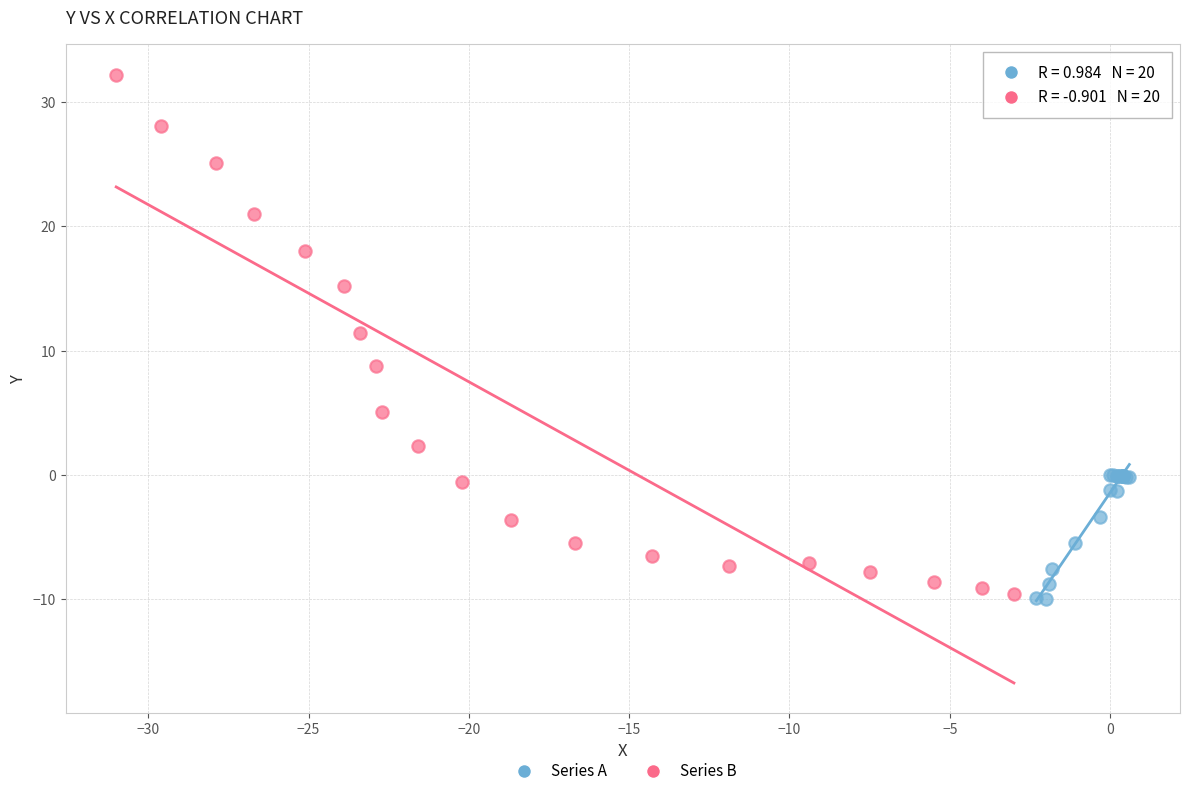

Which series contains the highest Y value?

Series B